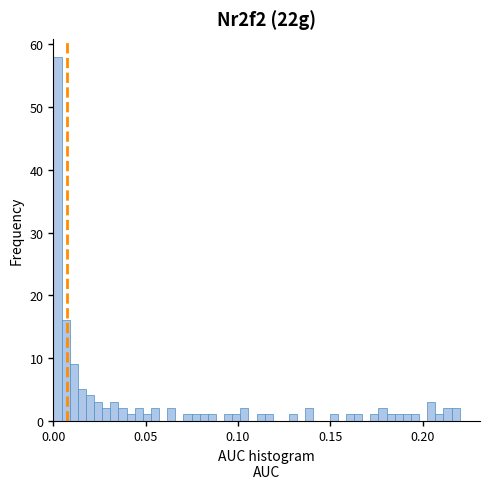

Around what value on the x-axis is the tallest bar? Give the approximate position of its centre, as read against the axis.

0.000